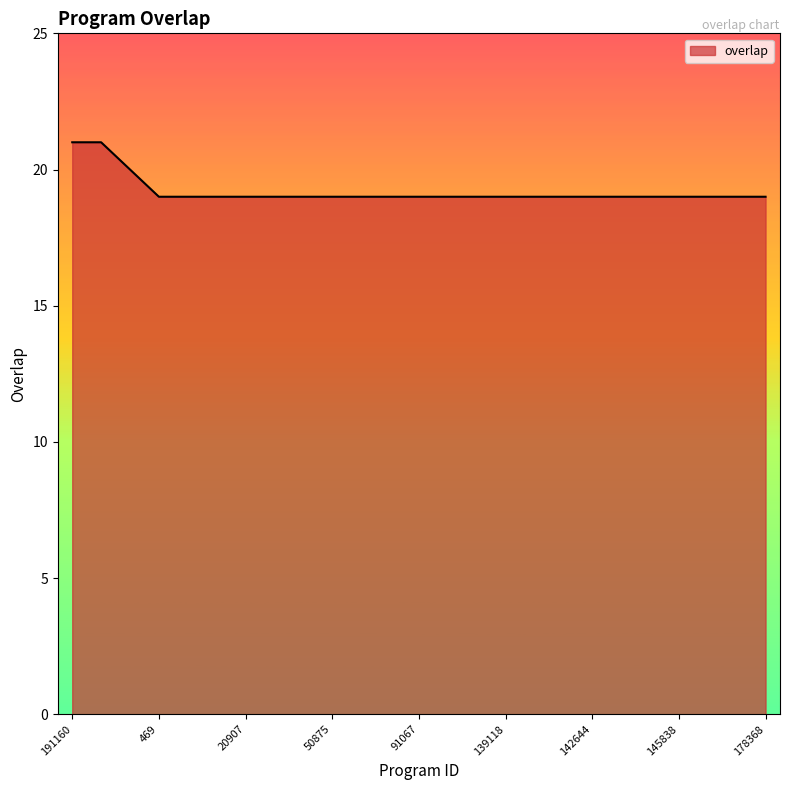

What is the smallest value displayed?

19